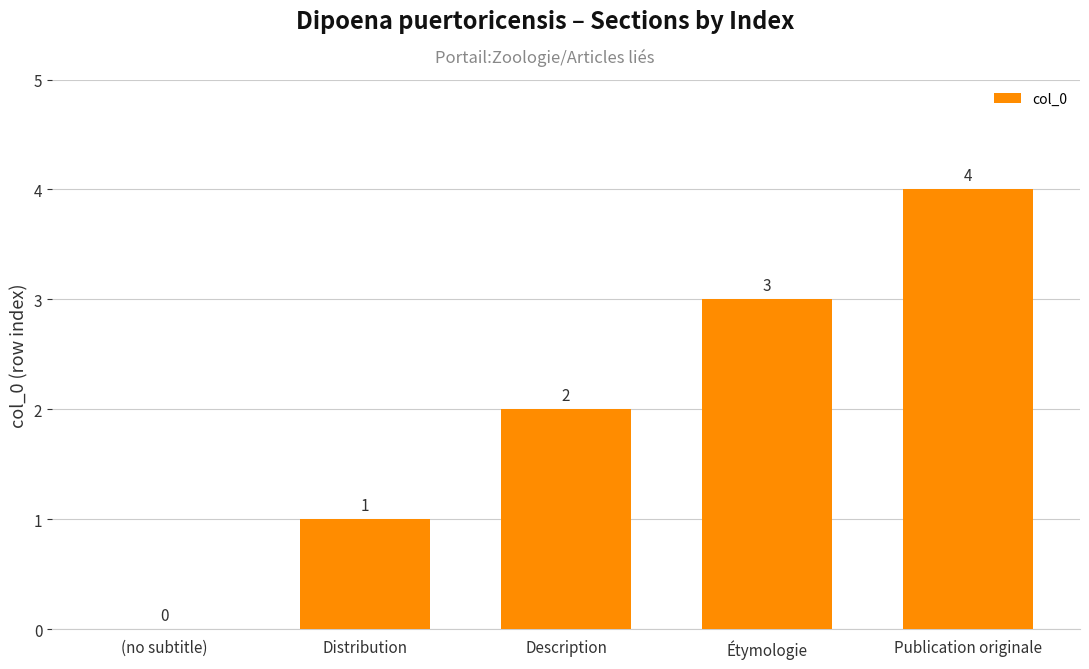

Which category has the highest value across all series?

Publication originale